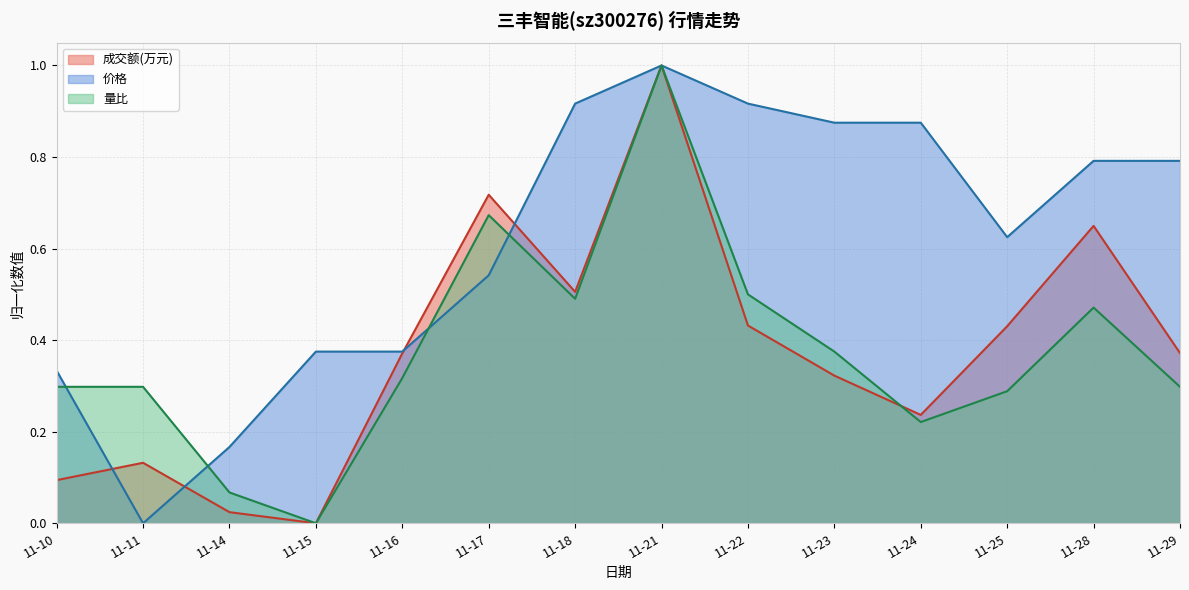

Between 11-17 and 11-16, which is larger?

11-17